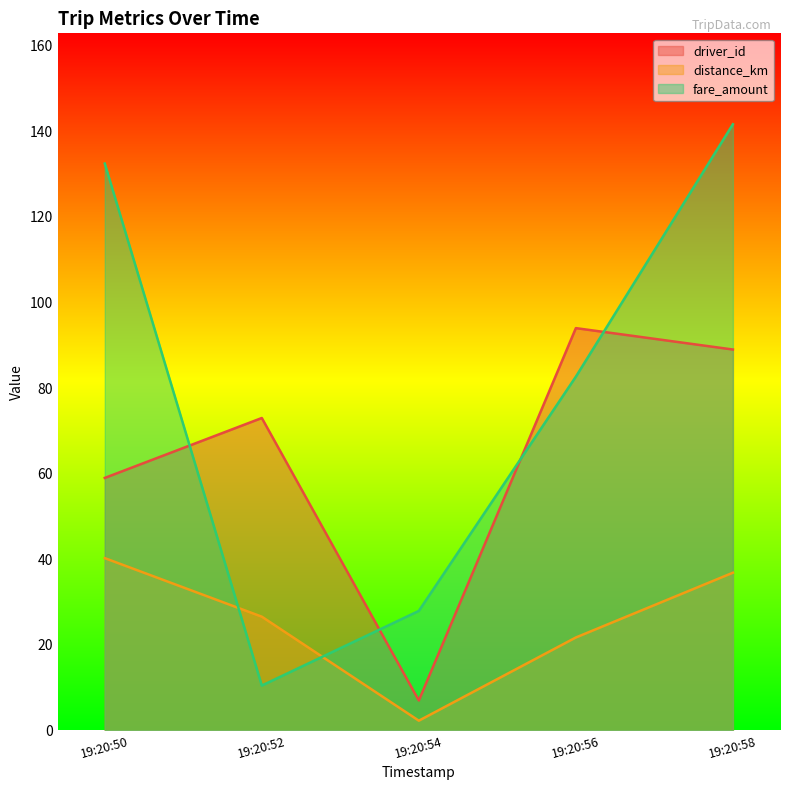

Reading right to left, list all the values displayed in this chart.

driver_id: 89.0	94.0	7.0	73.0	59.0
distance_km: 36.9	21.7	2.3	26.6	40.3
fare_amount: 141.6	82.7	27.9	10.5	132.4